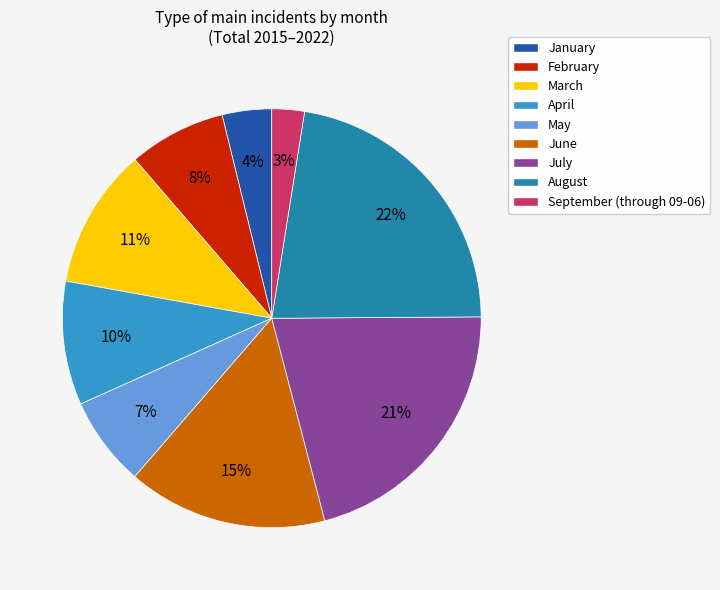

Rank the categories by value from highest to lowest.

August, July, June, March, April, February, May, January, September (through 09-06)